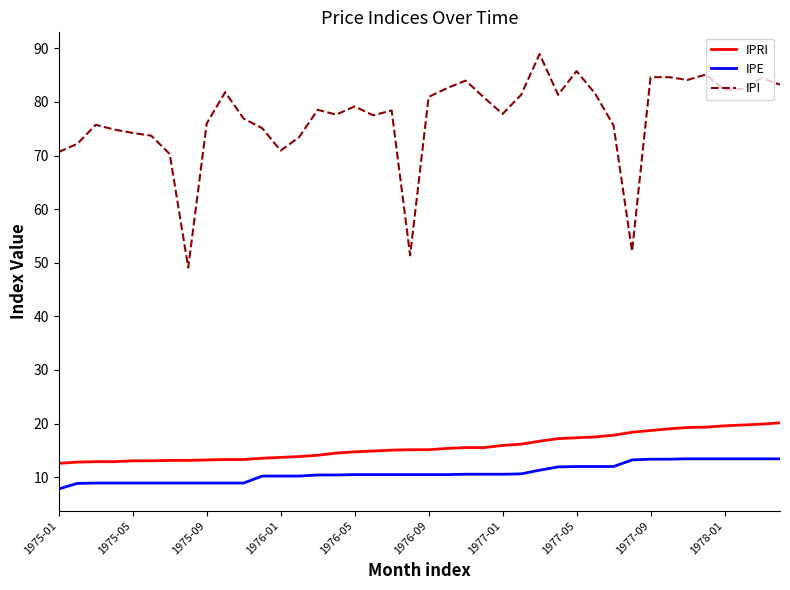

What is the minimum value shown in the chart?

7.8